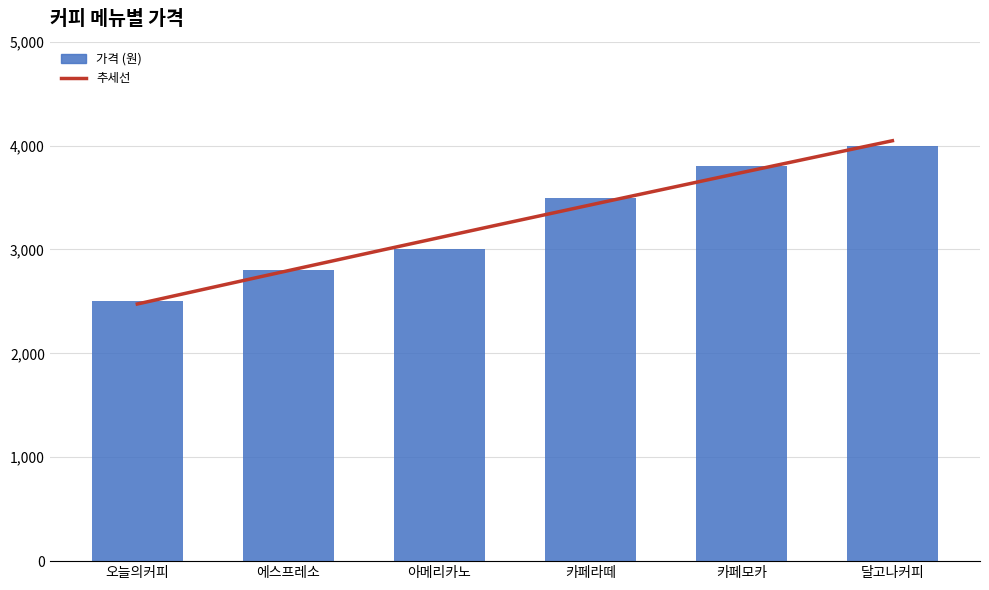

Reading right to left, what are all the values shown in this chart?

4000	3800	3500	3000	2800	2500